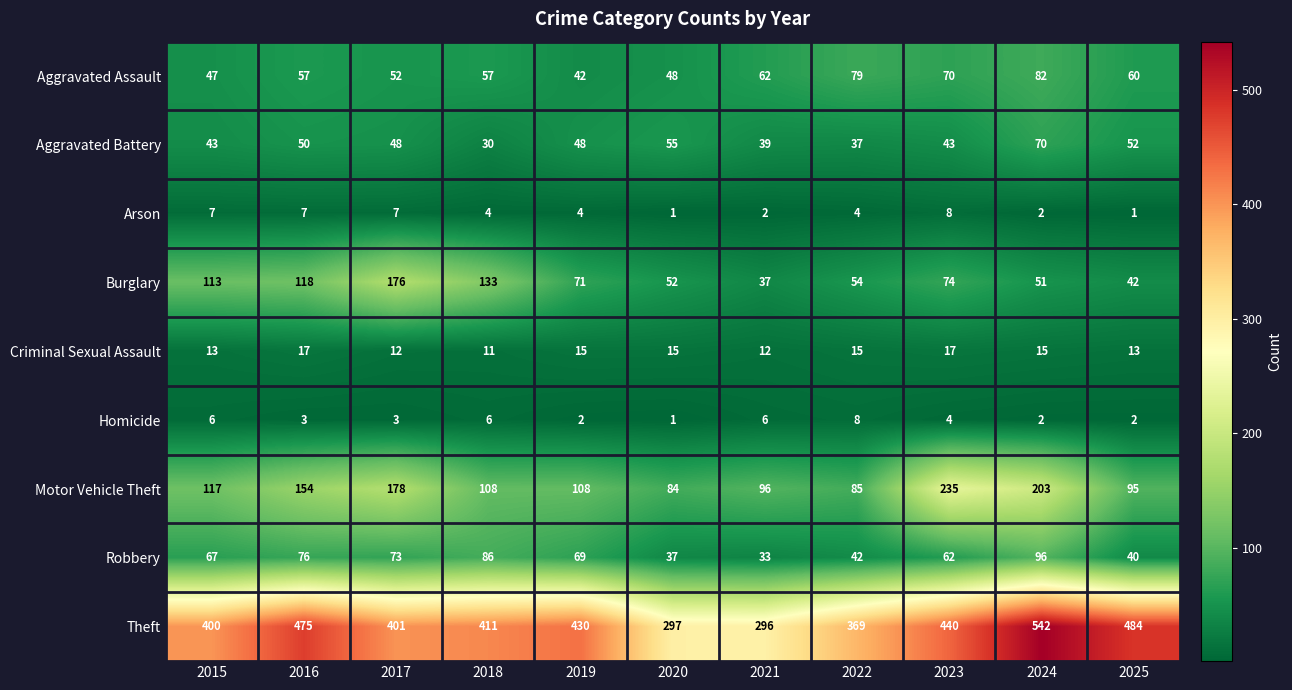

Which series has the widest spread of values?

Theft